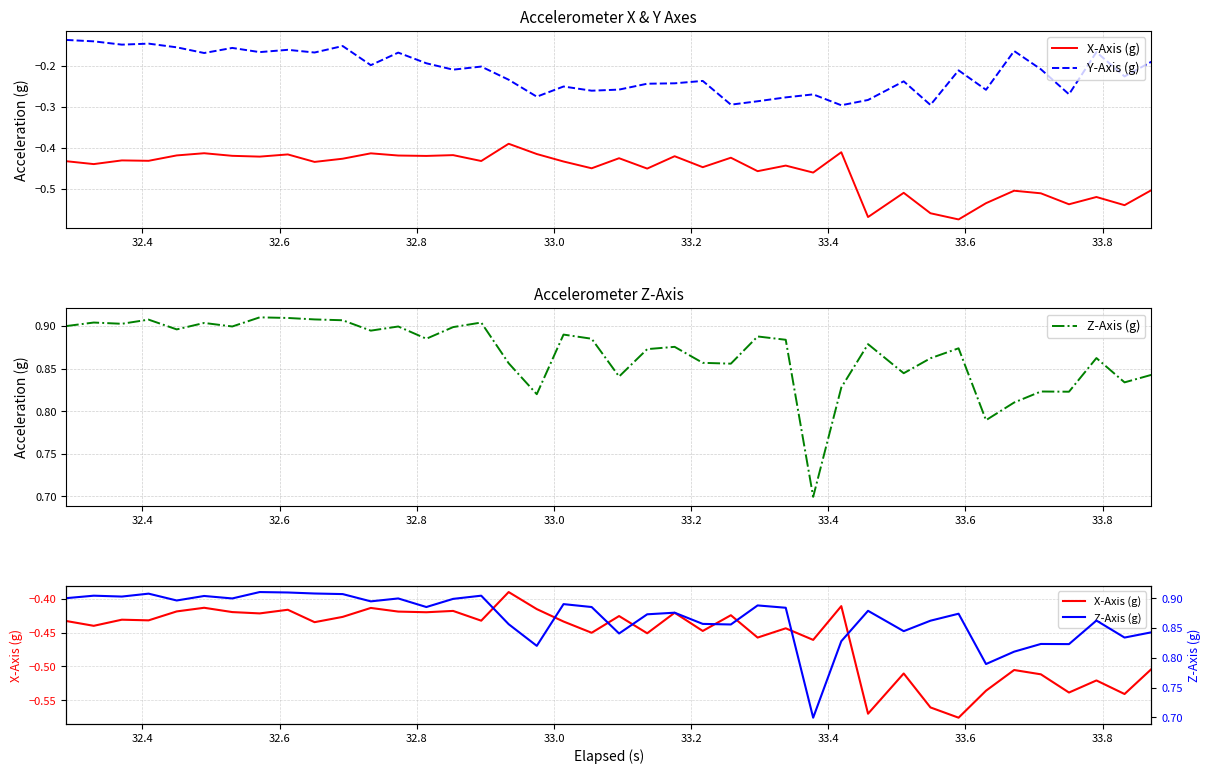

What is the smallest value displayed?

-0.6